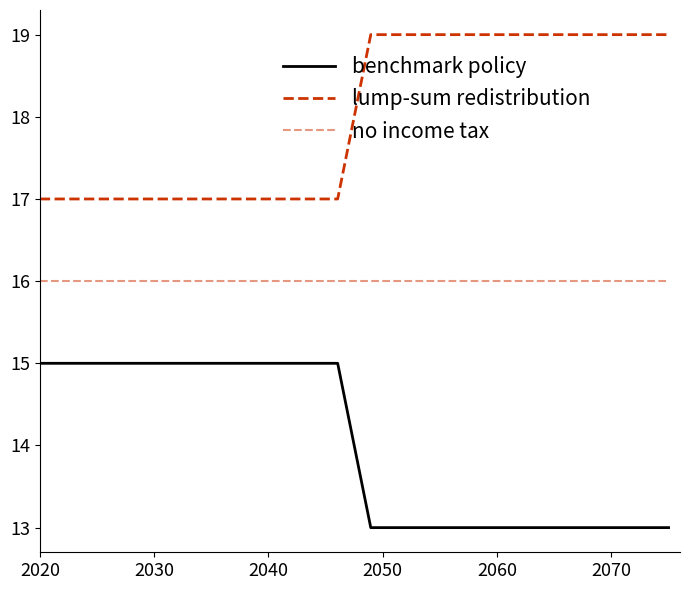

Does the chart display data point markers on the line(s)?

No